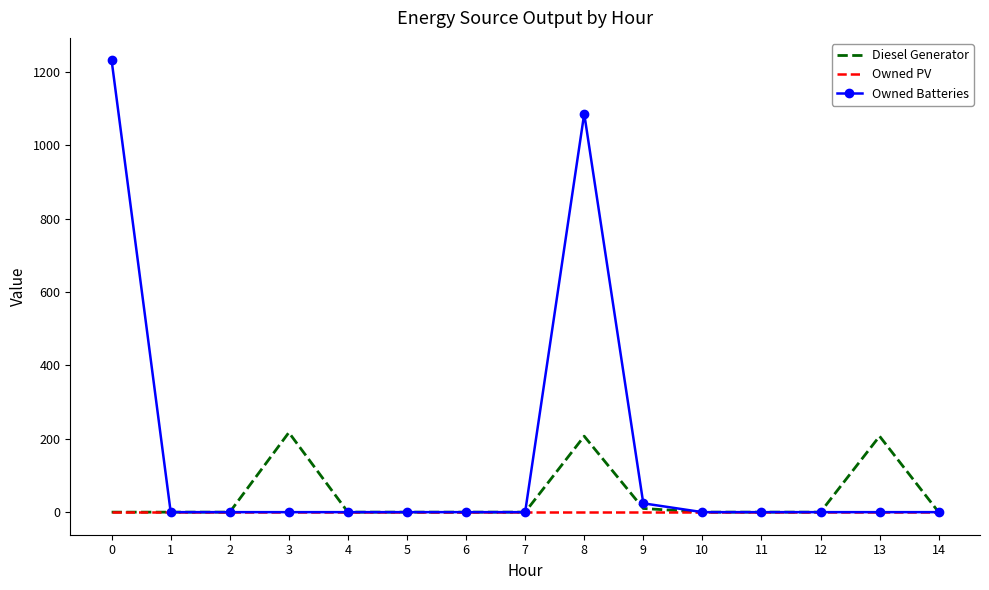

List the series in order of their peak value, lowest first.

Owned PV, Diesel Generator, Owned Batteries